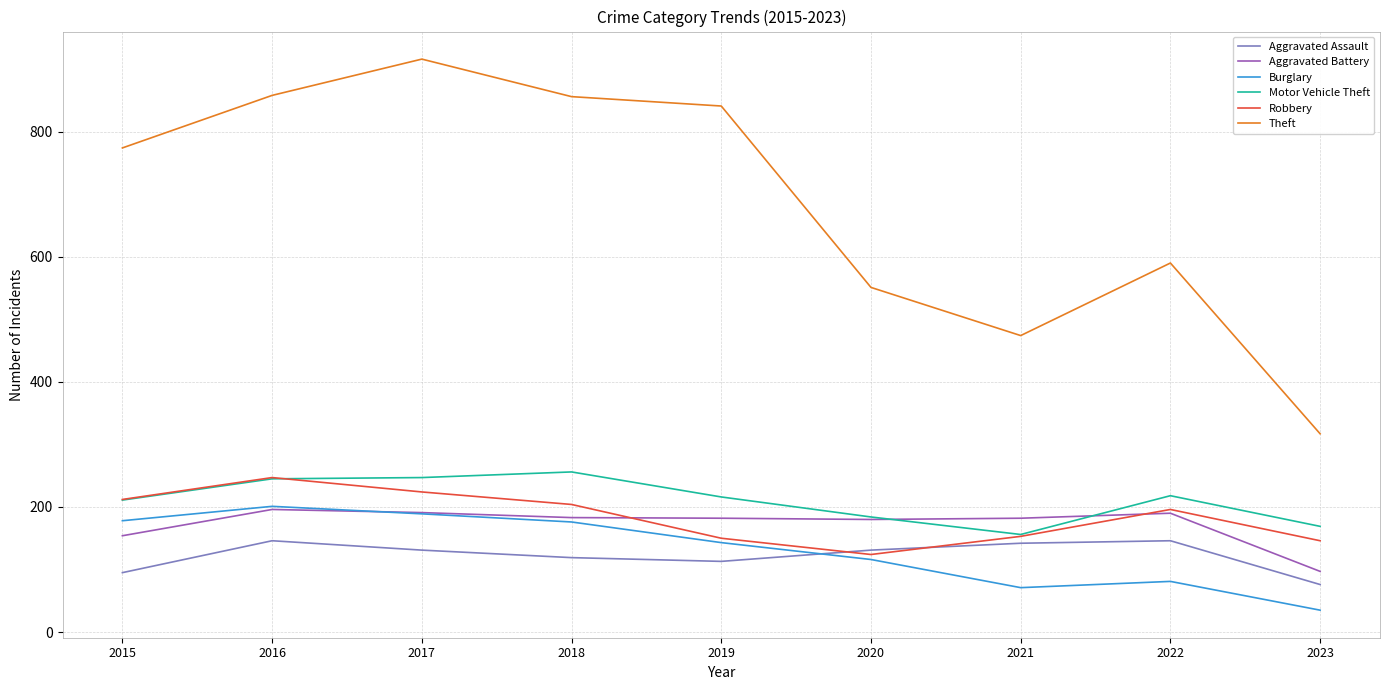

How many lines are shown in the chart?

6